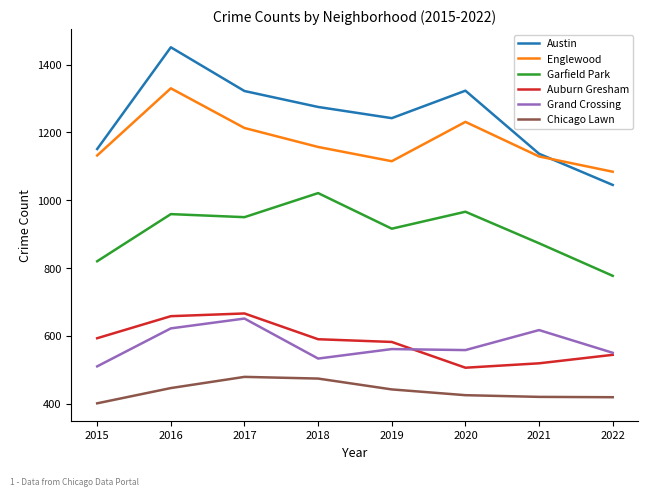

Which series changed the most between 2017 and 2022?

Austin